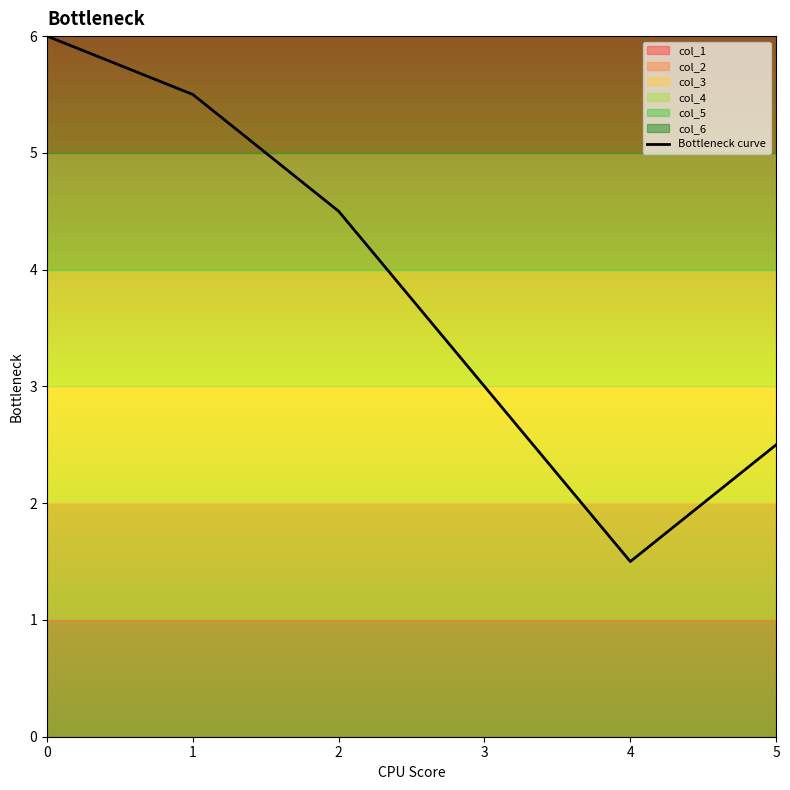

Rank the categories by value from lowest to highest.

4, 5, 3, 2, 1, 0